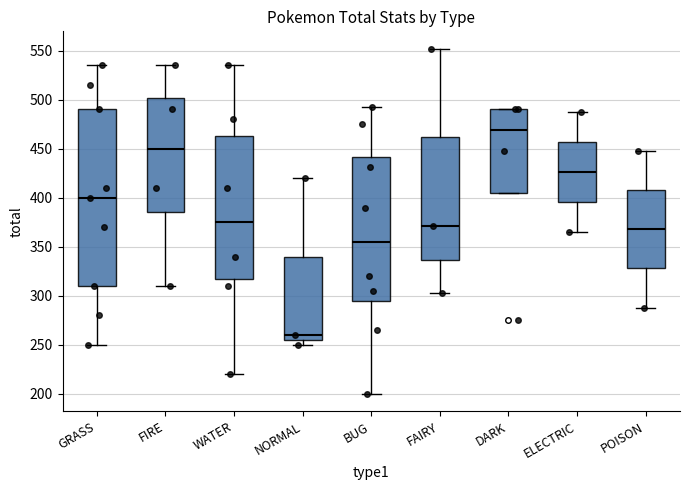

Reading left to right, transcribe this box plot: for each box, give where its median line is, the range the box spans, and where its two whiskers end, as read against the y-axis. The values are not printed on the chart, so give them approximately, as read against the axis.

GRASS: median 400, box 310 to 490, whiskers 250 to 535
FIRE: median 450, box 385 to 500, whiskers 310 to 535
WATER: median 375, box 320 to 465, whiskers 220 to 535
NORMAL: median 260, box 255 to 340, whiskers 250 to 420
BUG: median 355, box 295 to 440, whiskers 200 to 490
FAIRY: median 370, box 335 to 460, whiskers 305 to 550
DARK: median 470, box 405 to 490, whiskers 405 to 490
ELECTRIC: median 425, box 395 to 455, whiskers 365 to 485
POISON: median 370, box 330 to 410, whiskers 290 to 450